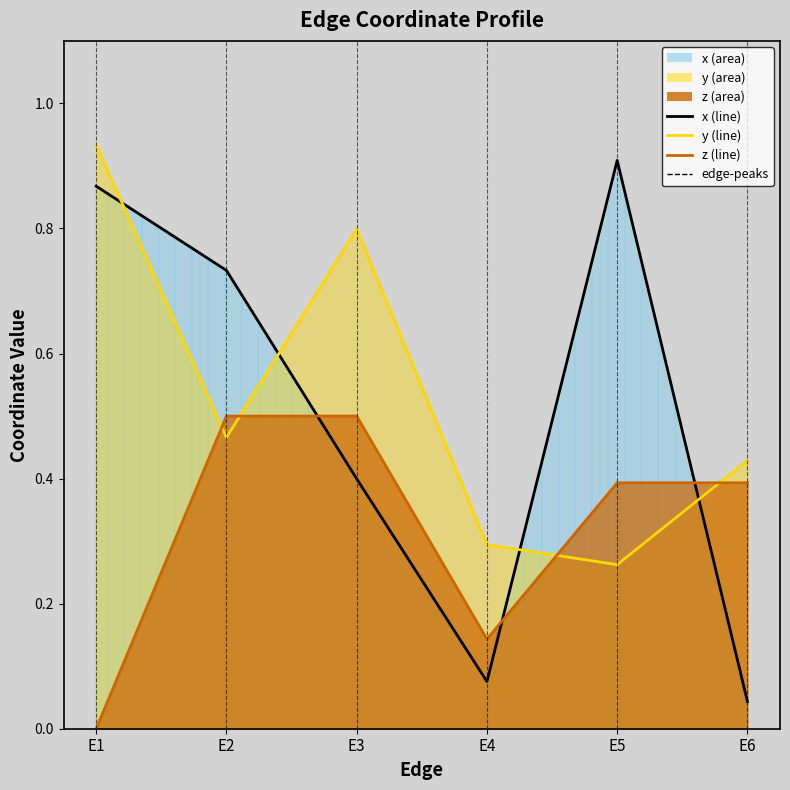

True or false: x (line) has more than 0 points higher than both neighbors.

True